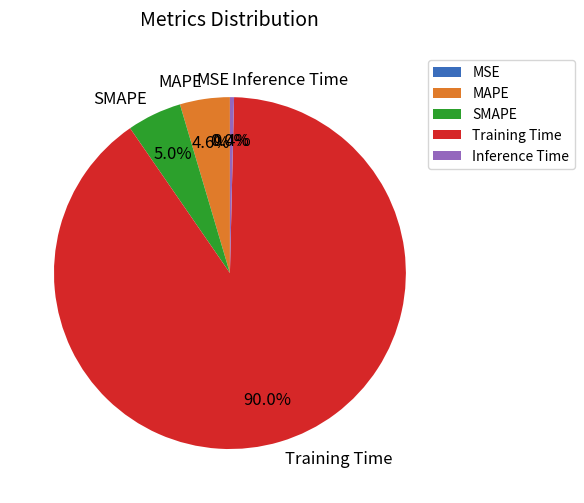

Rank the categories by value from highest to lowest.

Training Time, SMAPE, MAPE, Inference Time, MSE